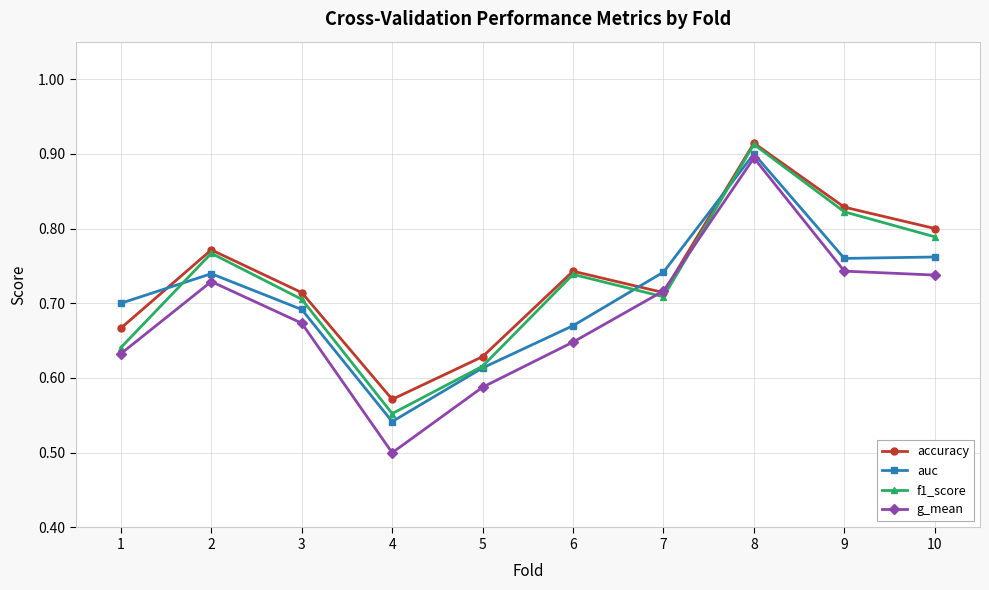

At which label does f1_score reach its minimum?

4